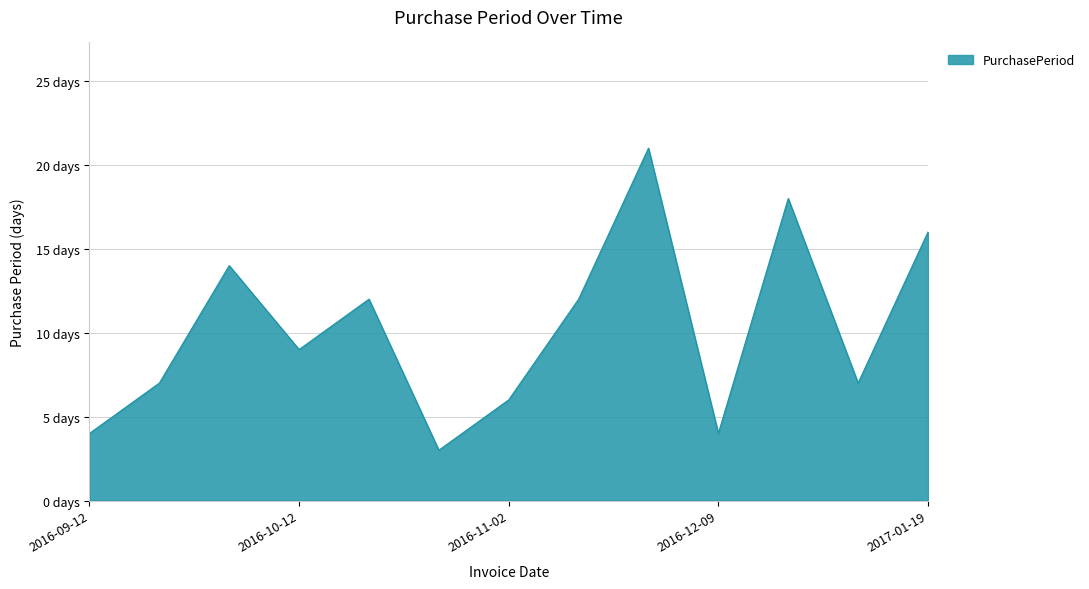

Is this an area chart (filled region under the line)?

Yes